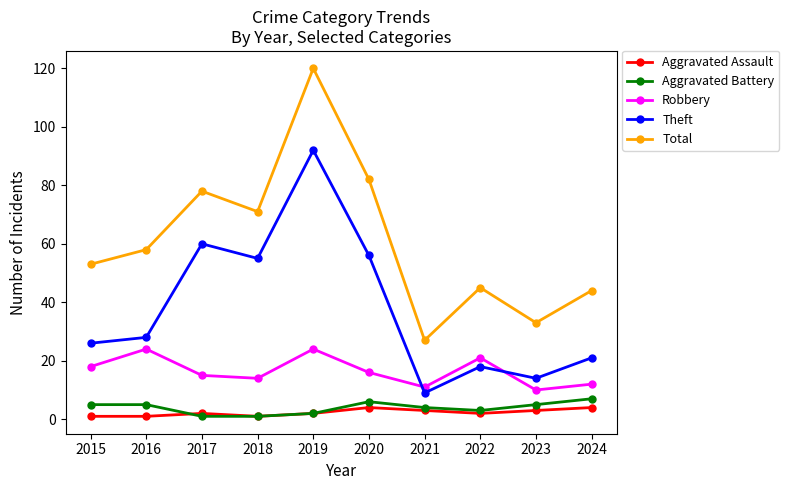

What is the value of the Total point at the 1st from the left?

53